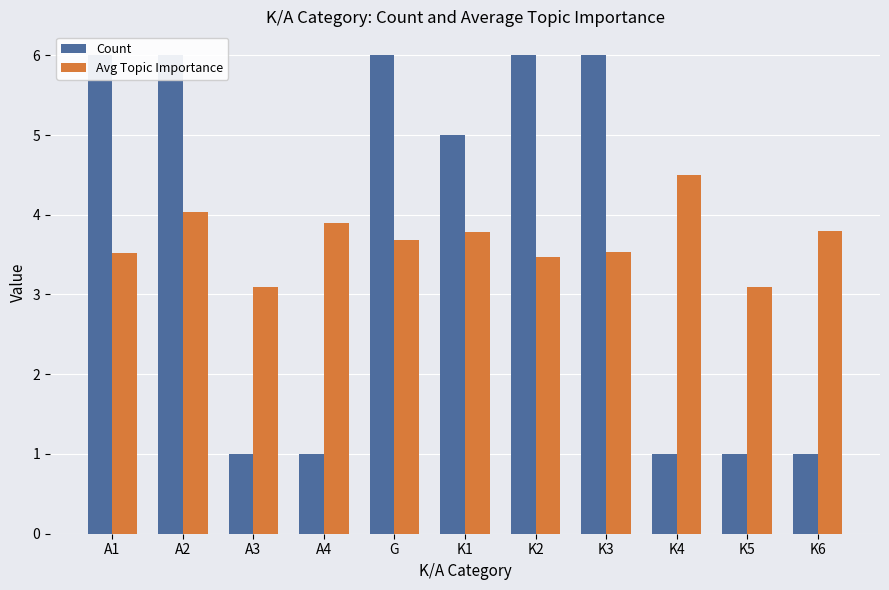

Does the chart contain any negative values?

No